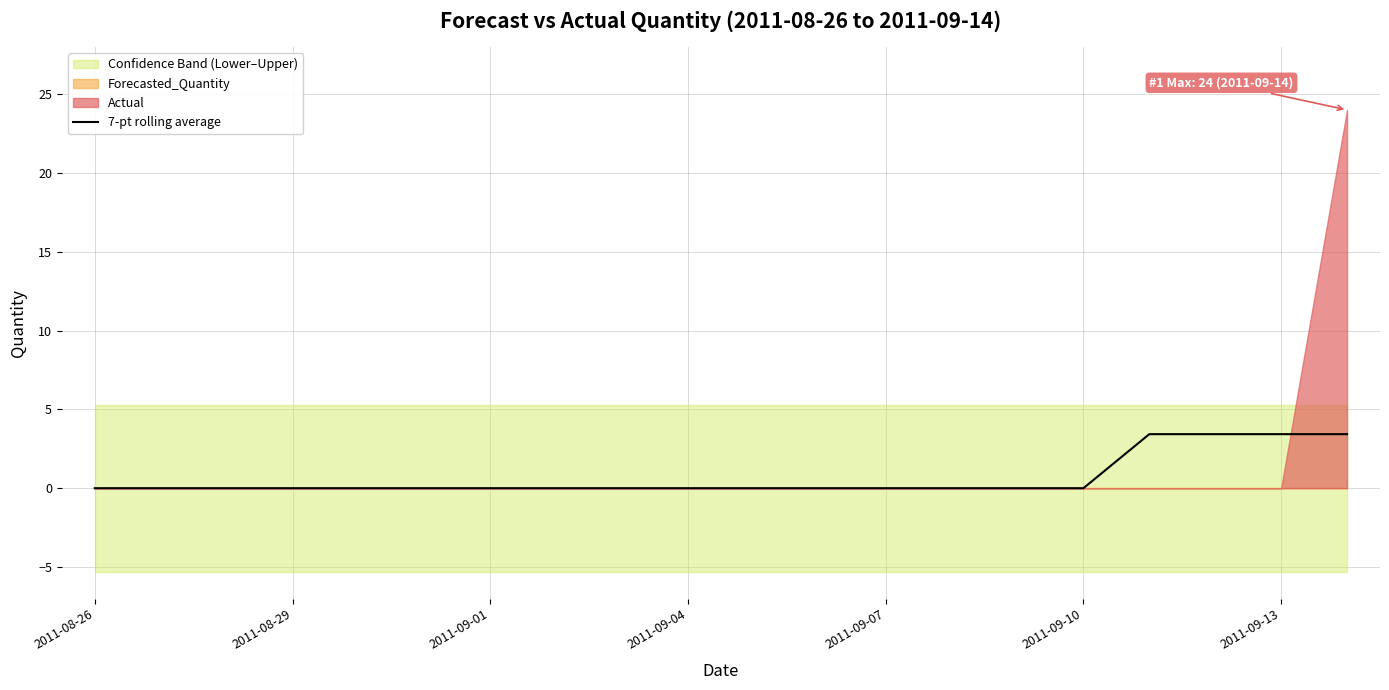

Does the chart display data point markers on the line(s)?

No